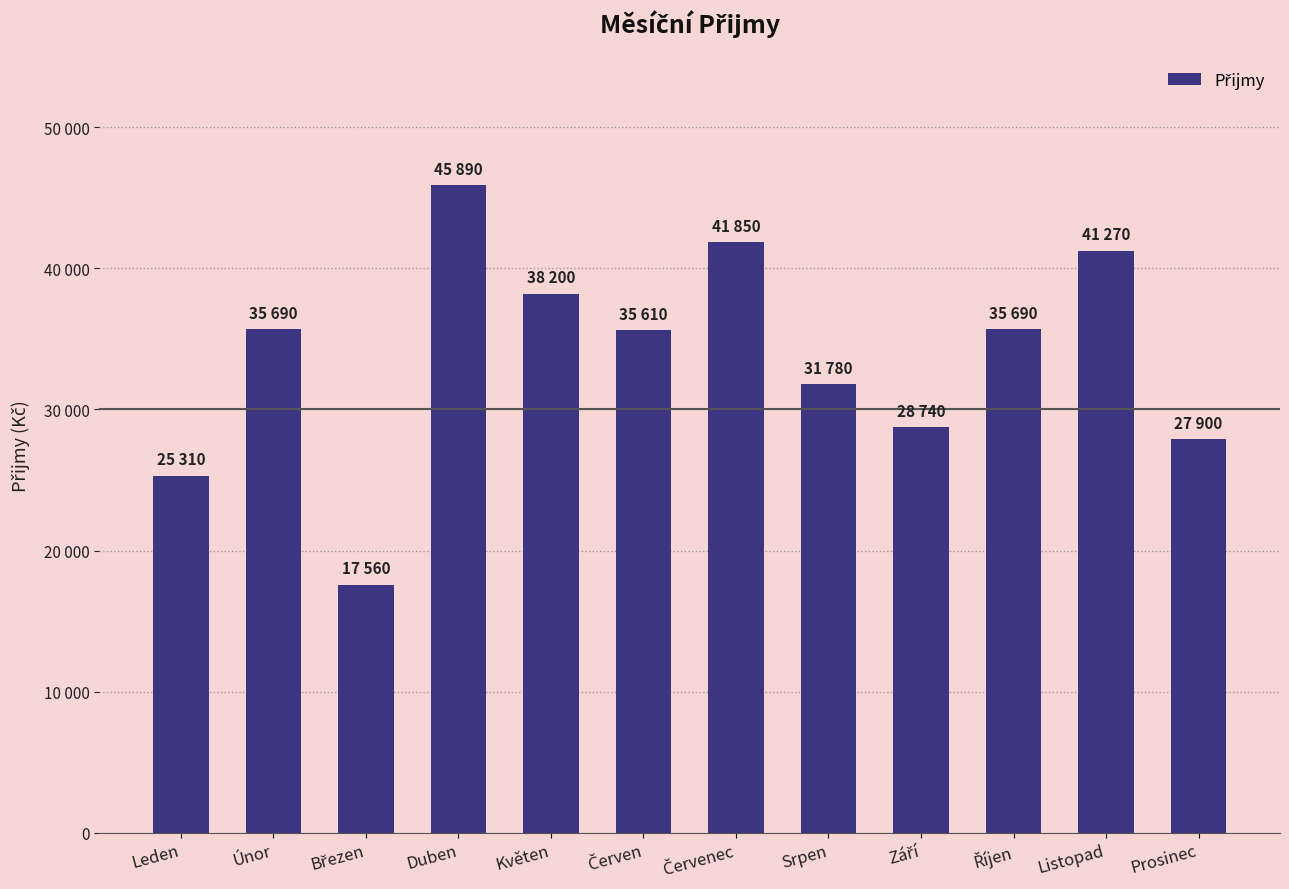

The chart shows a value of 28740 at Září. True or false?

True